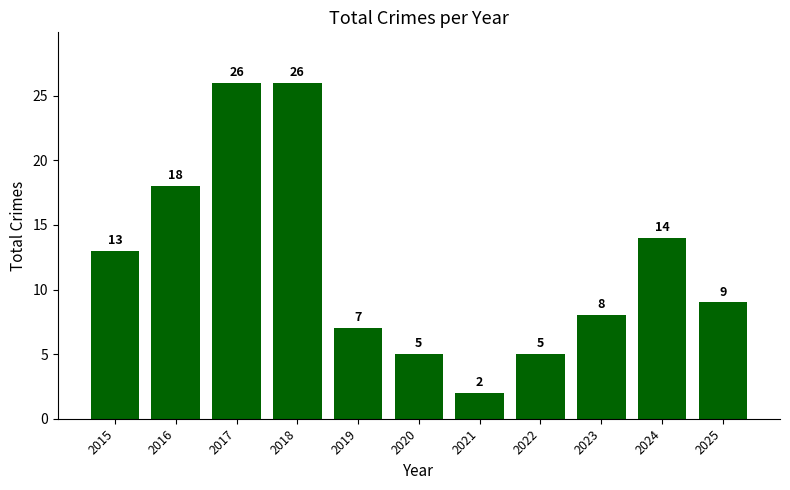

Is it true that the value at 2021 is 2?

True